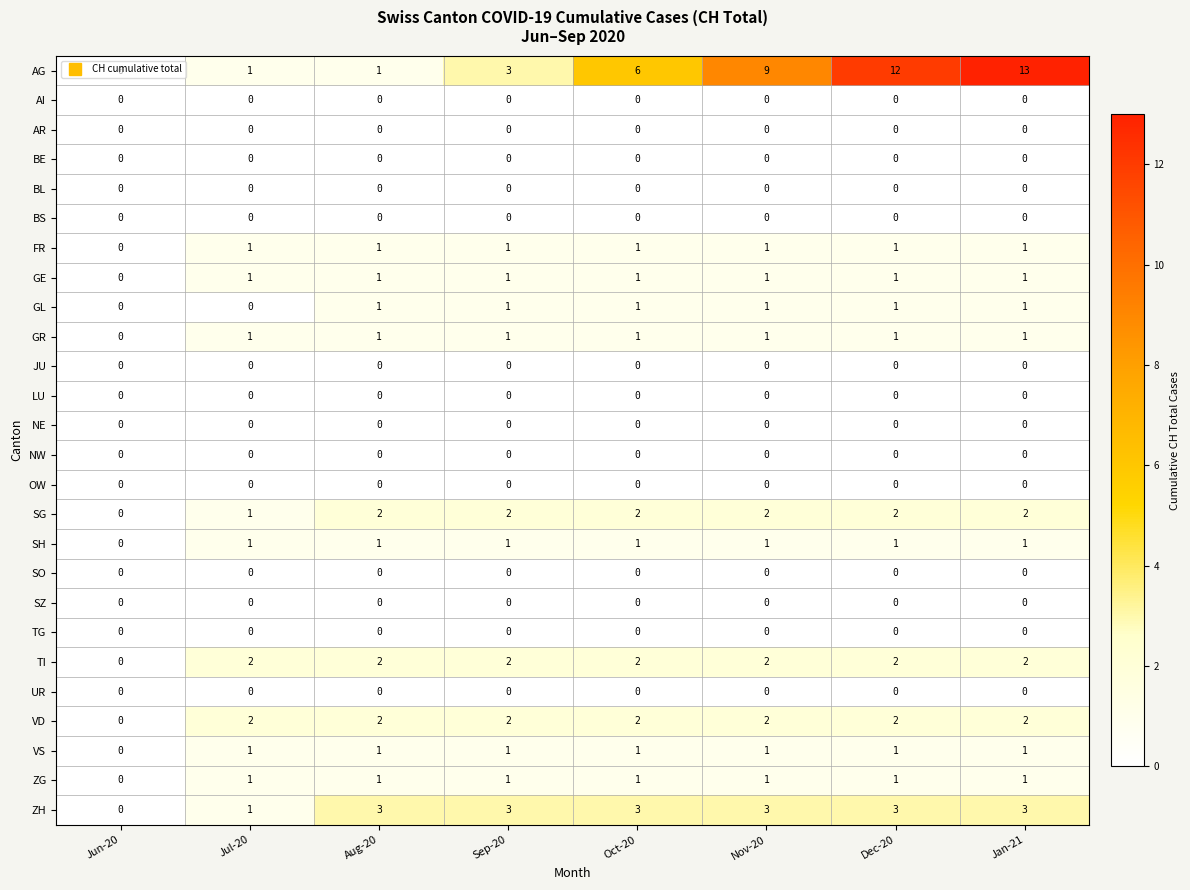

What is the sum of all VS values?

7